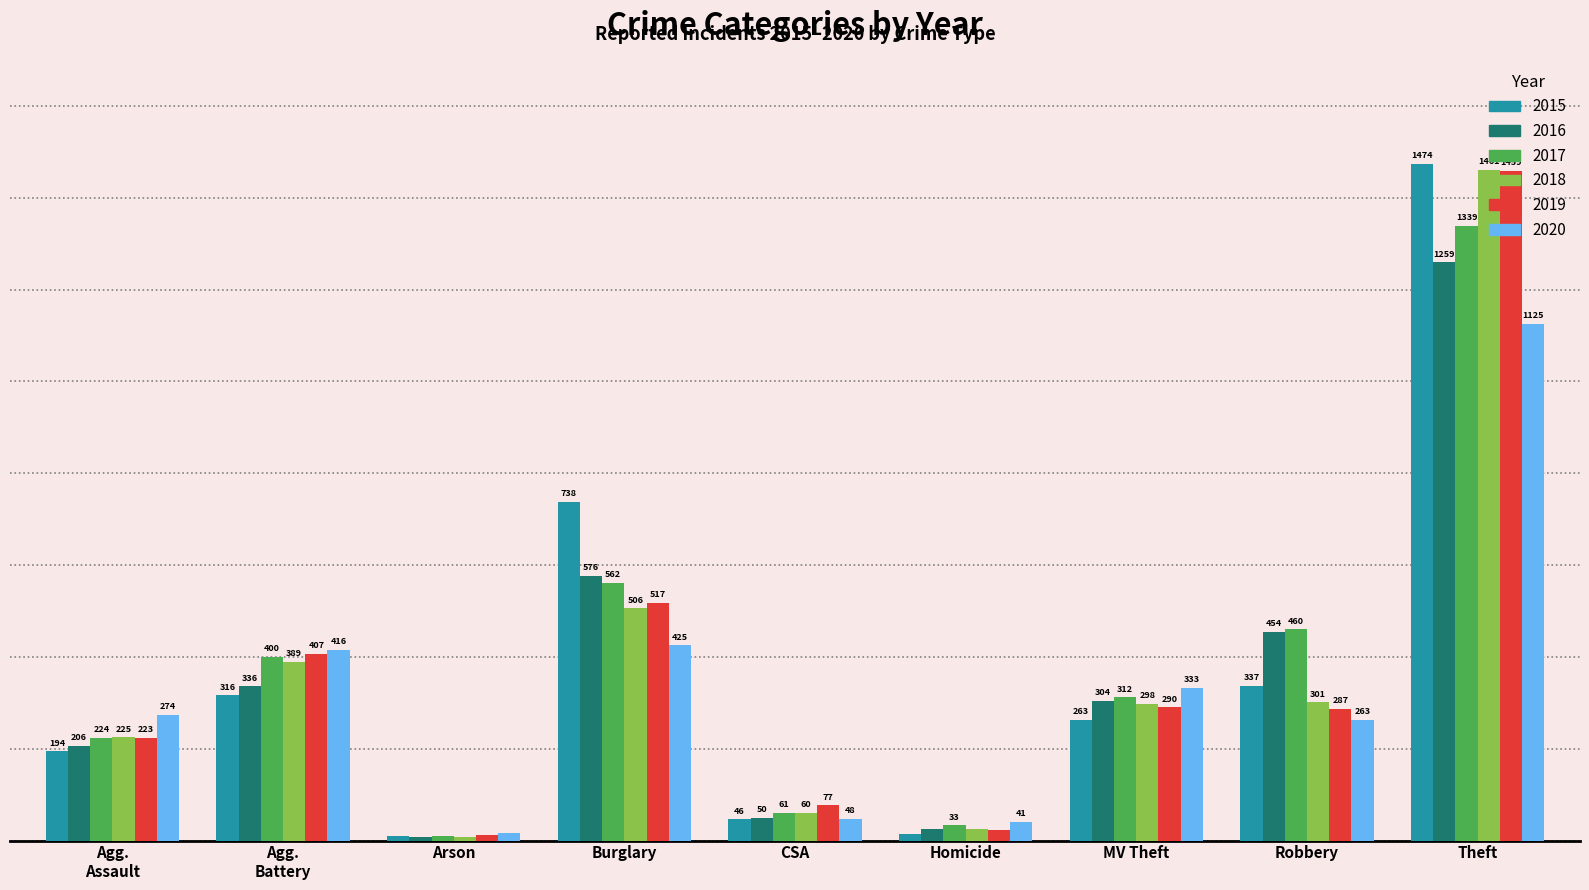

At which category does the chart reach its peak across all series?

Theft